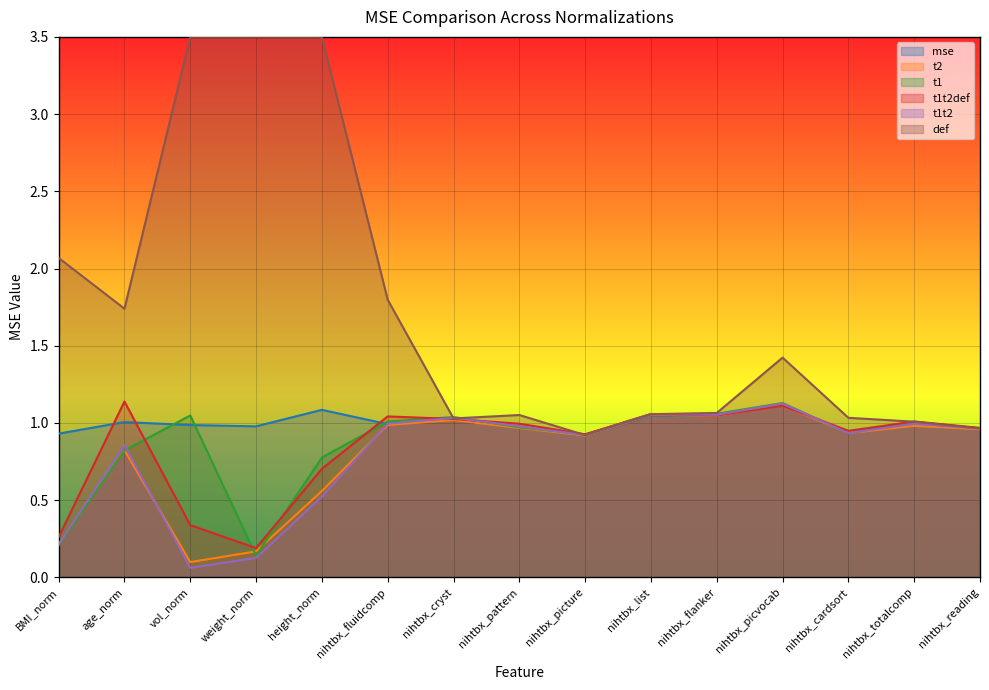

At nihtbx_cryst, list the series in order from smallest to largest.

t2, t1t2def, mse, t1t2, t1